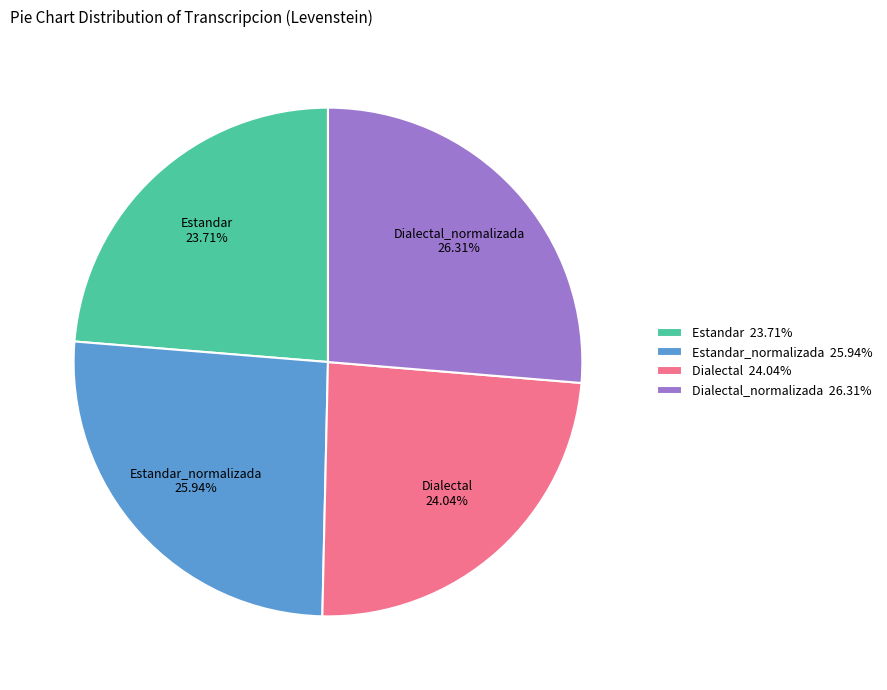

Is there any slice that represents more than half of the pie?

No